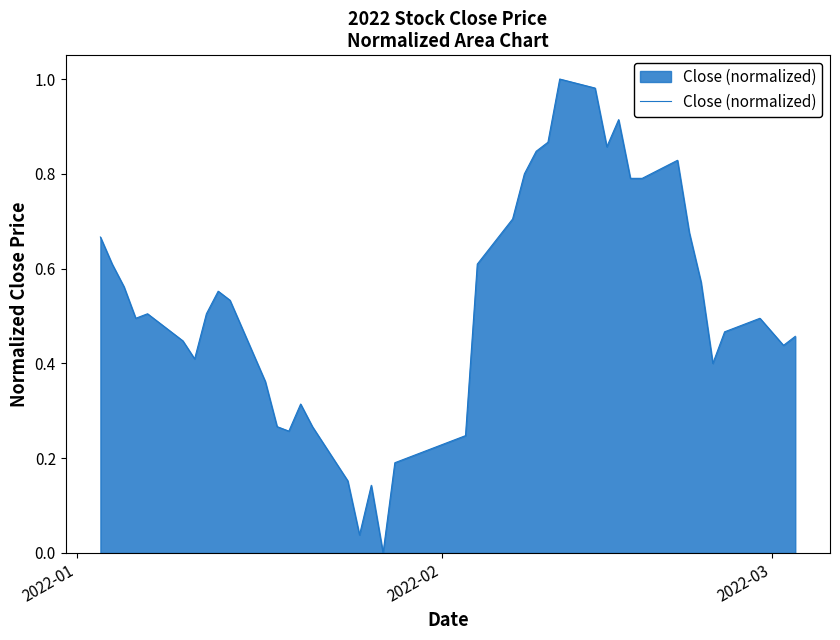

How many lines are shown in the chart?

1